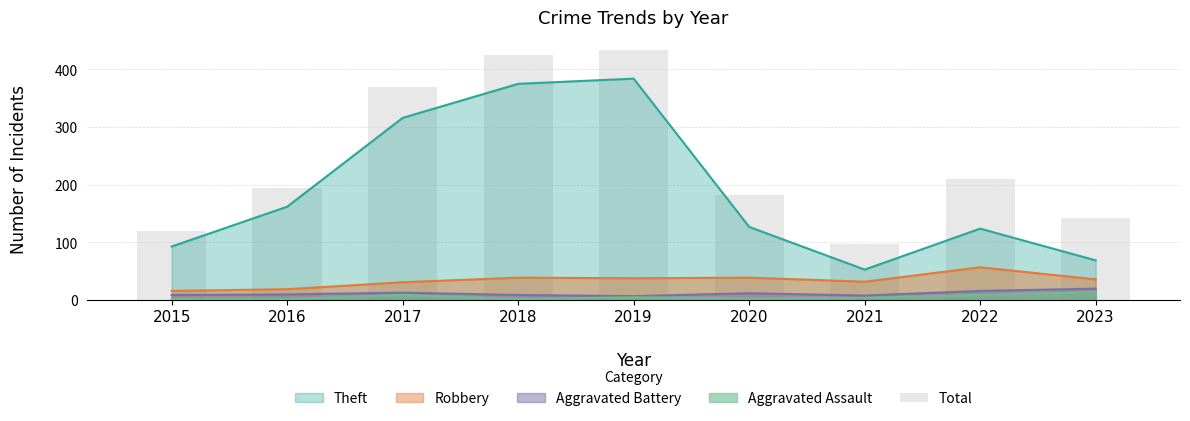

Rank the categories by value from lowest to highest.

2021, 2015, 2023, 2020, 2016, 2022, 2017, 2018, 2019